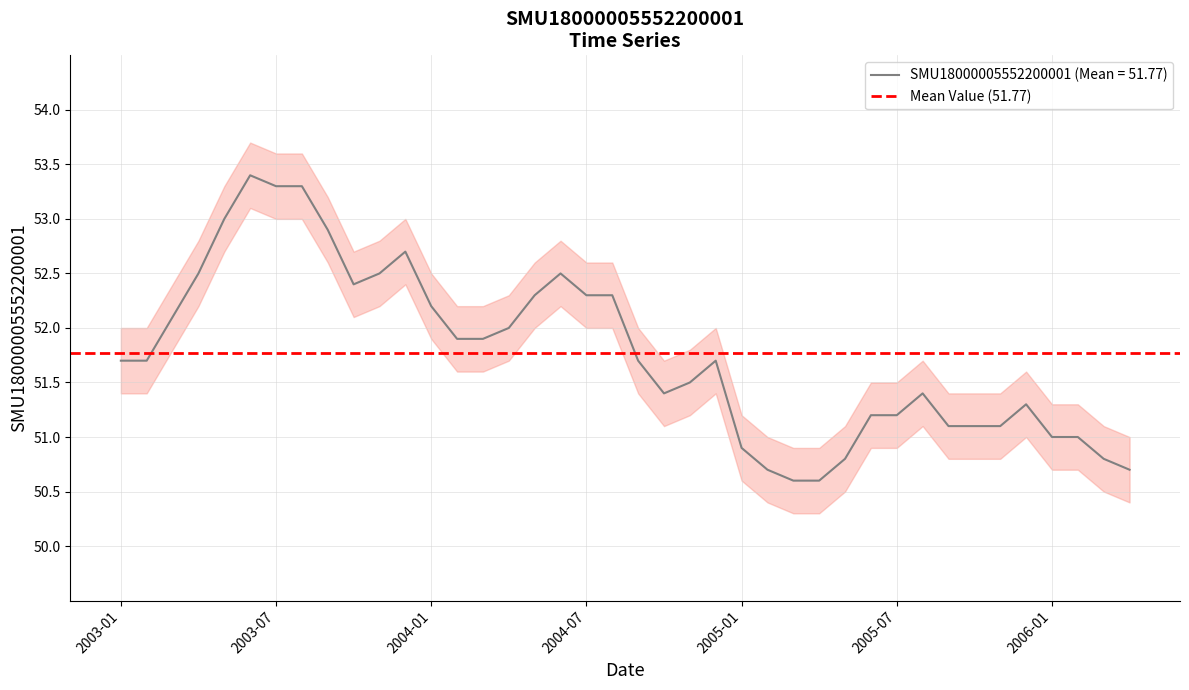

What is the lowest value of the SMU18000005552200001 (Mean = 51.77) series?

50.6